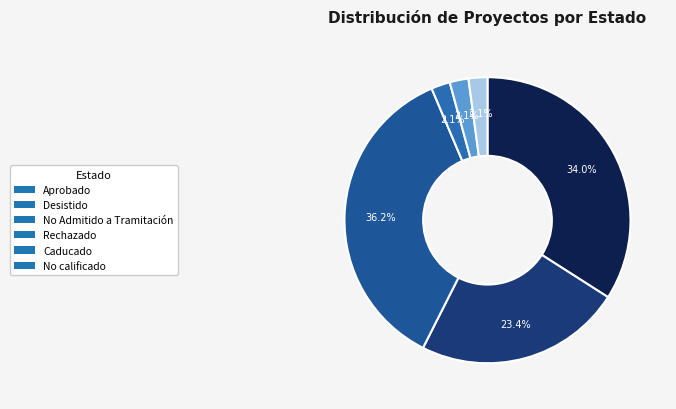

Rank the categories by value from highest to lowest.

No Admitido a Tramitación, Aprobado, Desistido, Rechazado, Caducado, No calificado